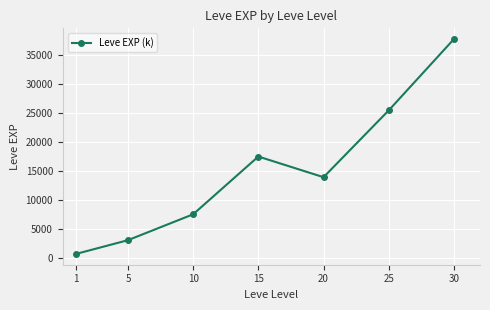

Where does the data first go above 13876?

15